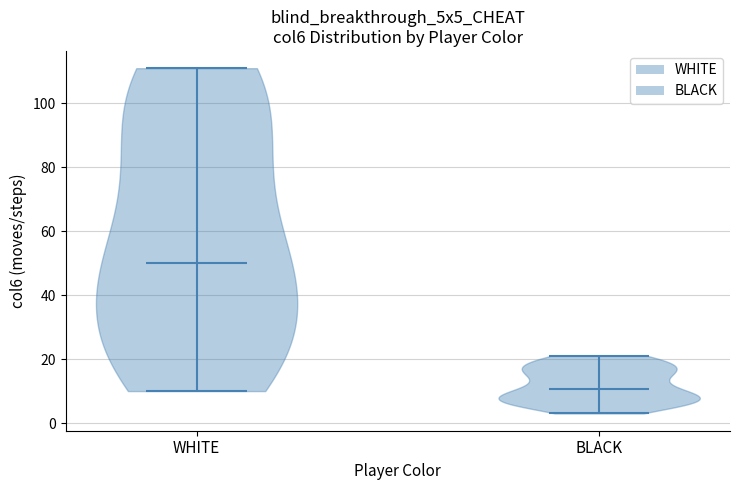

Reading left to right, read every violin against the y-axis: where its median line is, and the lowest and highest points it reaches. The values are not printed on the chart, so give them approximately, as read against the axis.

WHITE: median line 50, lowest point 10, highest point 112
BLACK: median line 10, lowest point 4, highest point 22